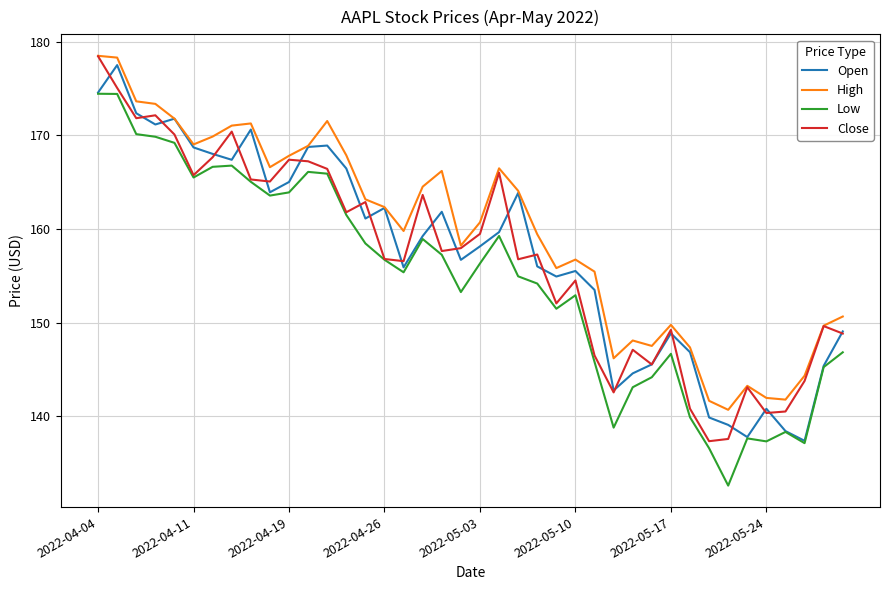

Which series has the widest spread of values?

Low